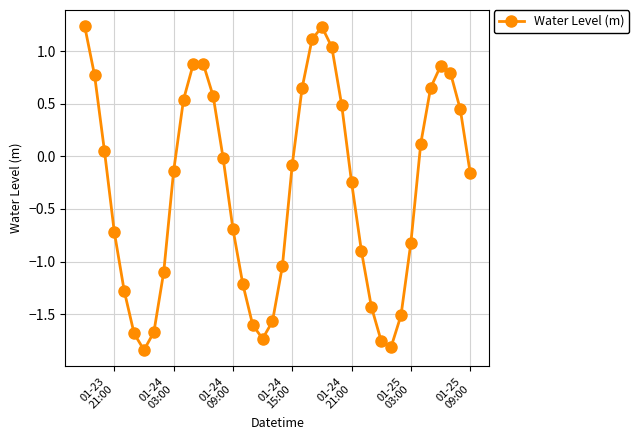

How many points are lower than both their immediate neighbors (excluding endpoints)?

3